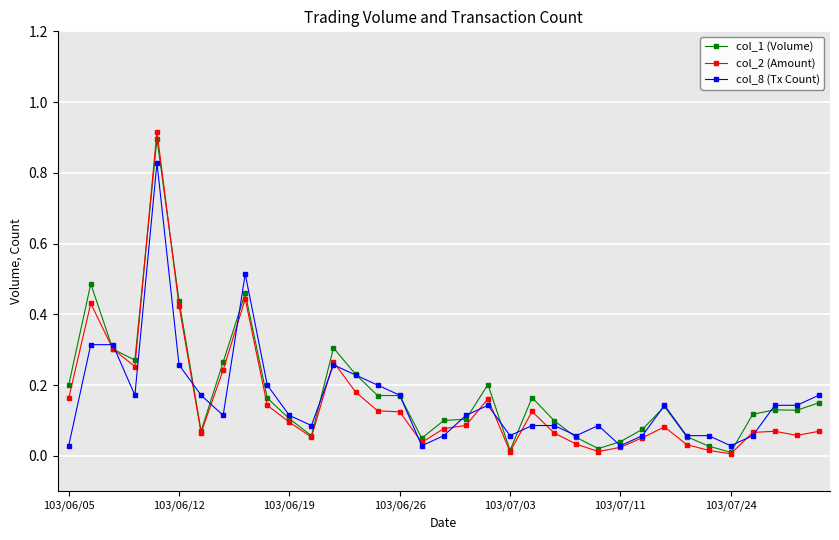

True or false: col_8 (Tx Count) has more than 0 points higher than both neighbors.

True